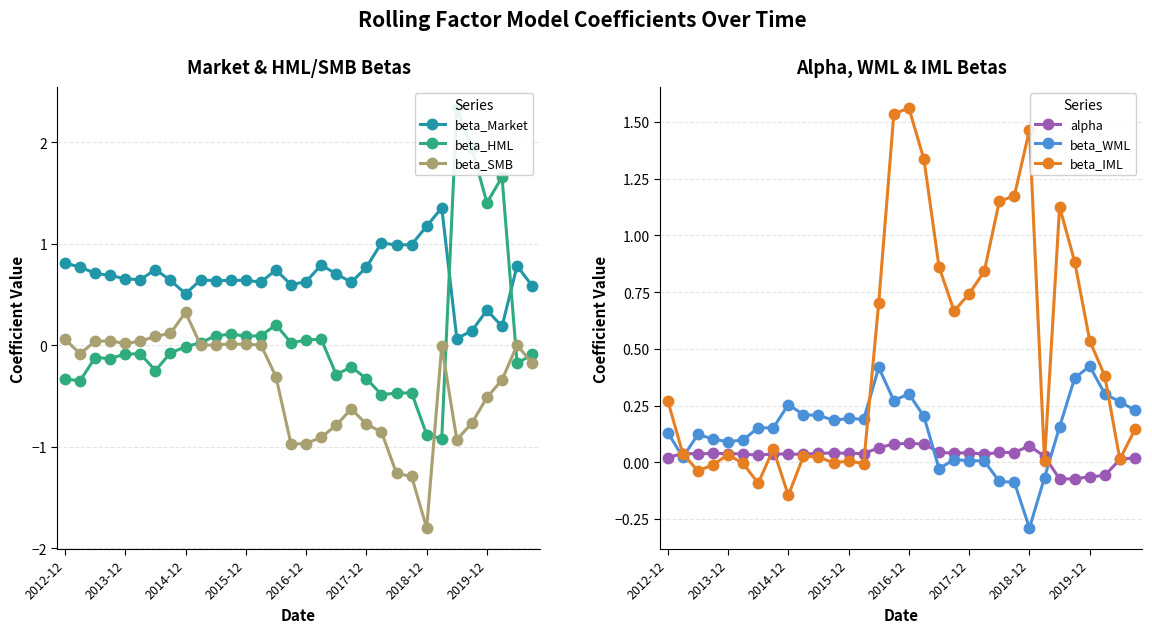

After their last crossing, which series has the higher values: beta_WML or beta_IML?

beta_WML